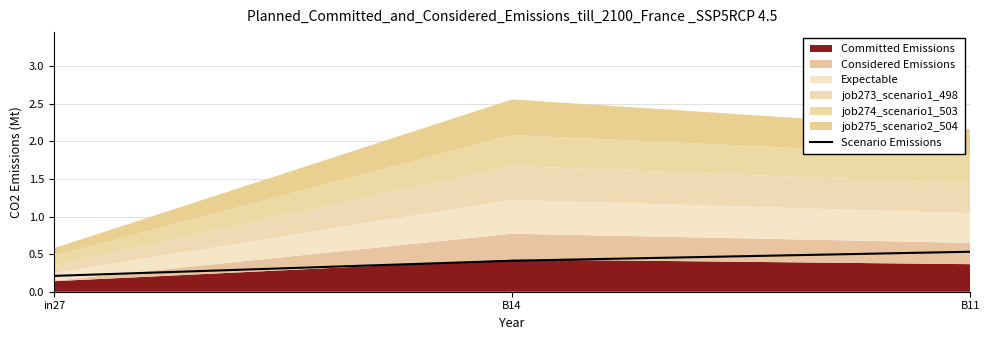

Rank the categories by value from lowest to highest.

in27, B14, B11